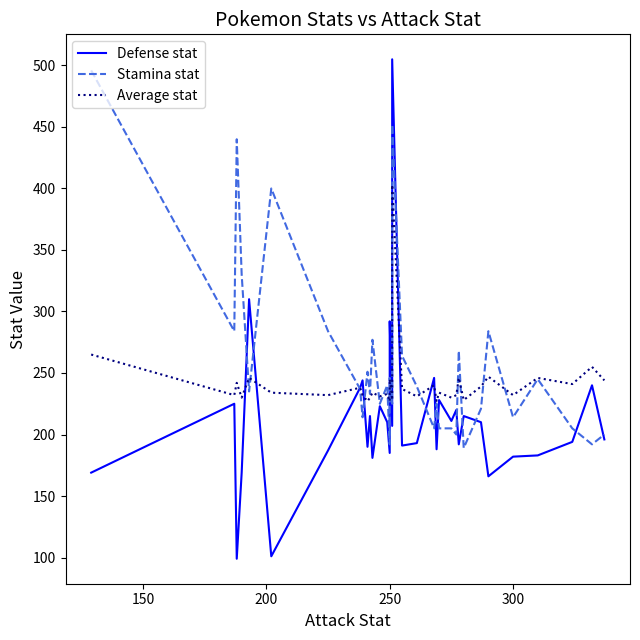

How many times do Defense stat and Stamina stat cross each other?

16